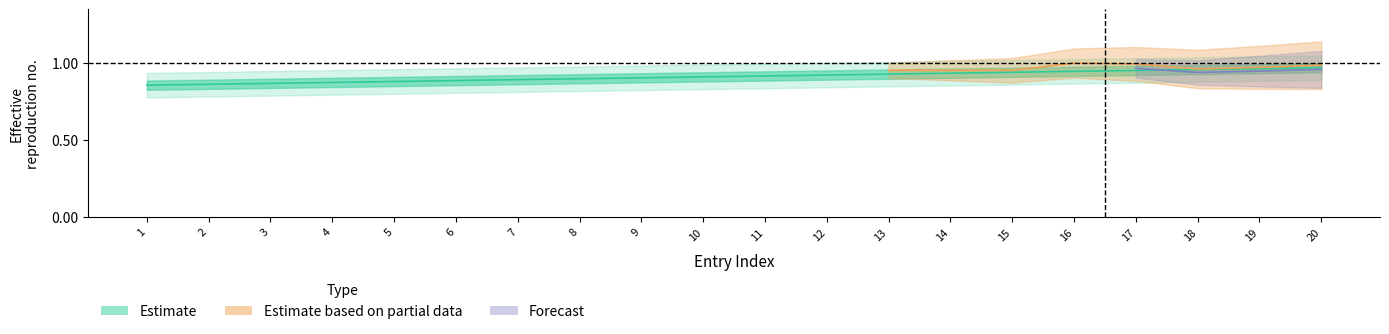

Rank the categories by value from highest to lowest.

20, 19, 18, 17, 16, 15, 14, 13, 12, 11, 10, 9, 8, 7, 6, 5, 4, 3, 2, 1